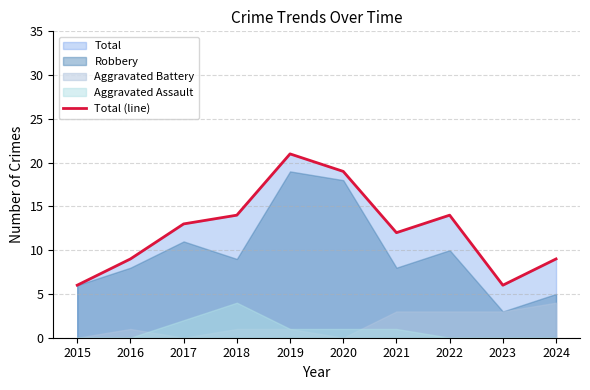

How many lines are shown in the chart?

1